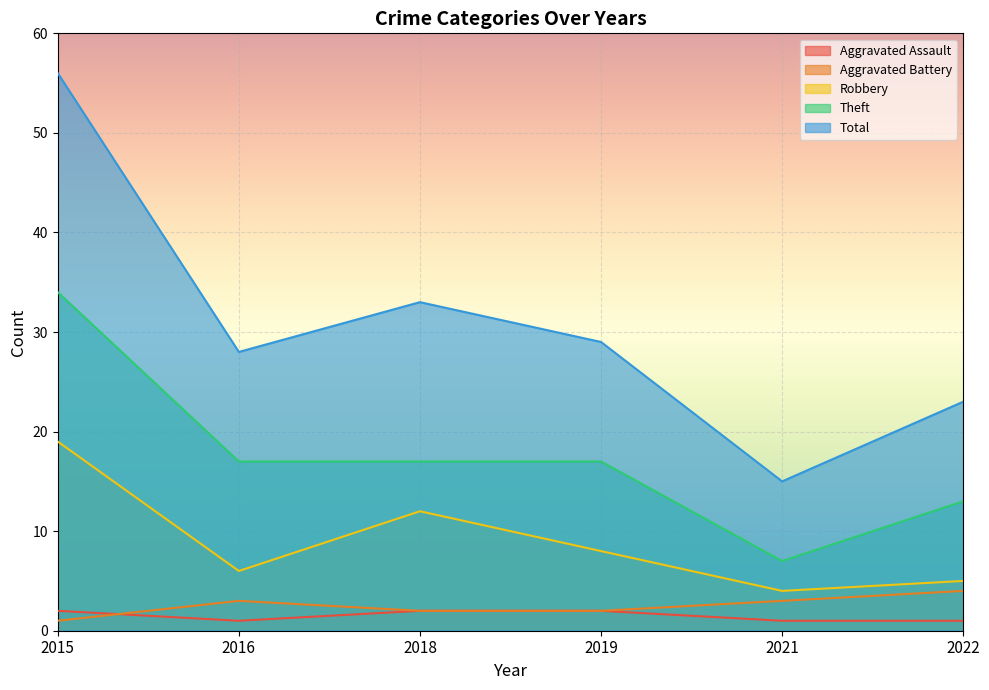

Count the Aggravated Assault values in the range 1 to 2.

6